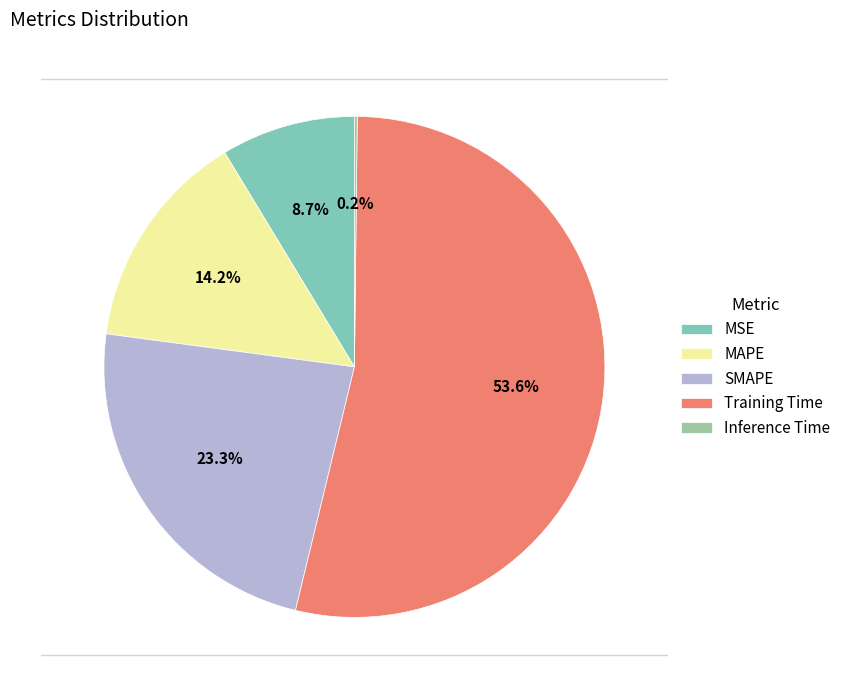

Combined, what portion of the pie is MSE and SMAPE?

32.0%